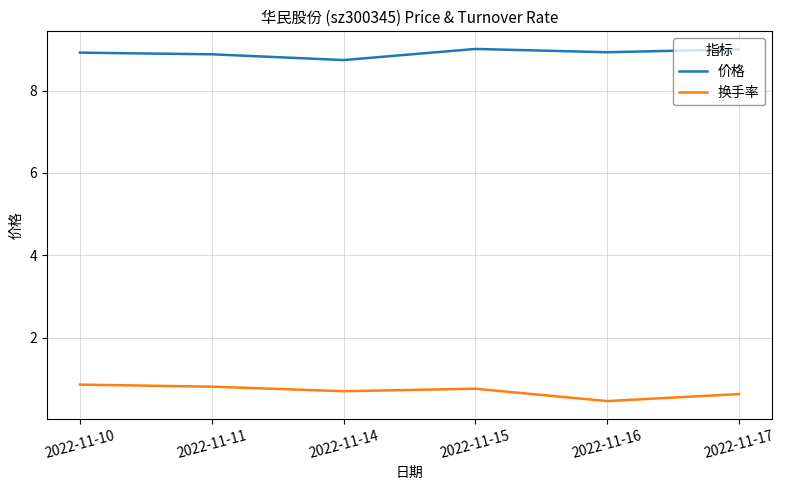

True or false: 换手率 and 价格 cross at least once.

False